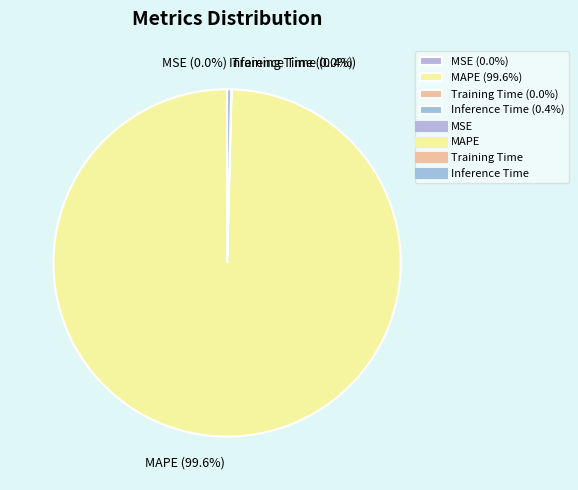

Which category accounts for the majority?

MAPE (99.6%)